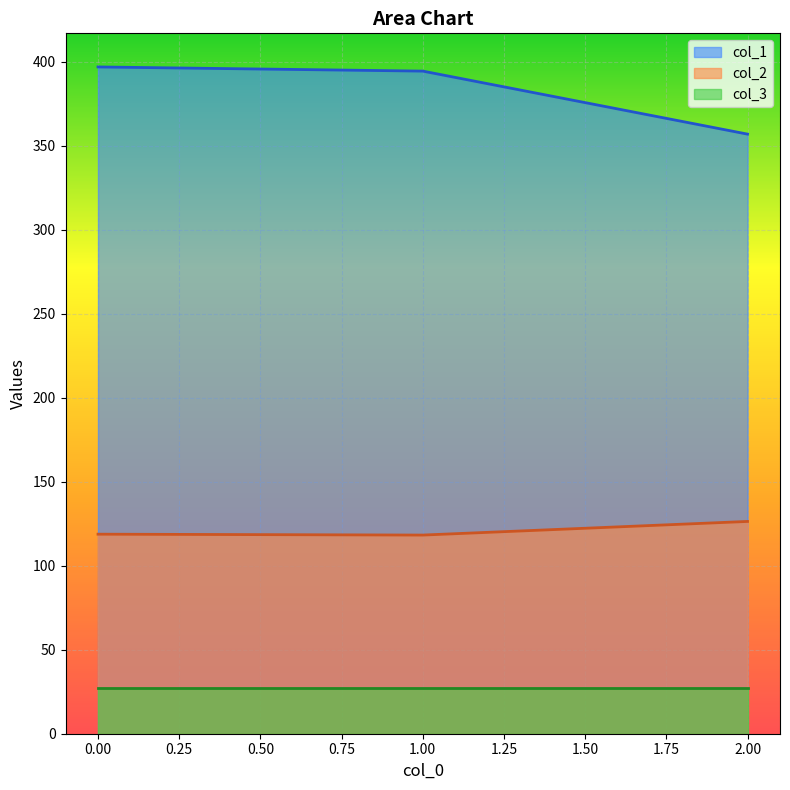

What is the minimum value for col_2?

118.2